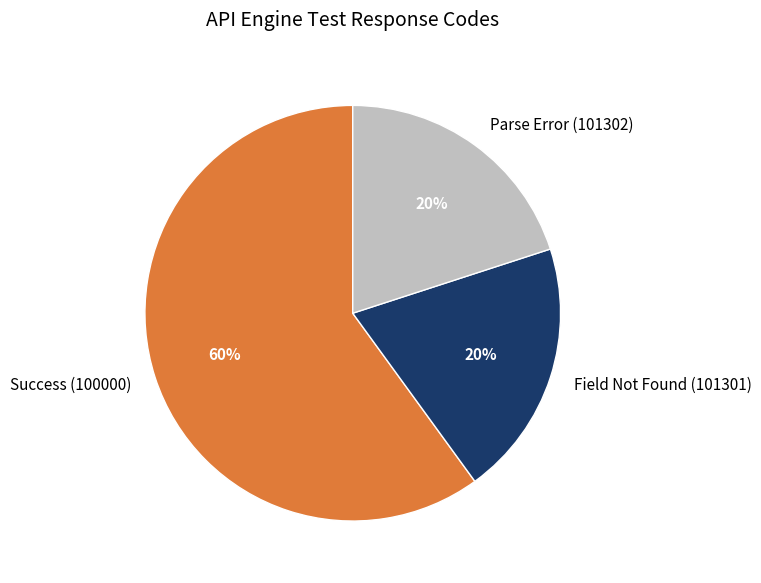

Which category has the biggest portion of the pie?

Success (100000)